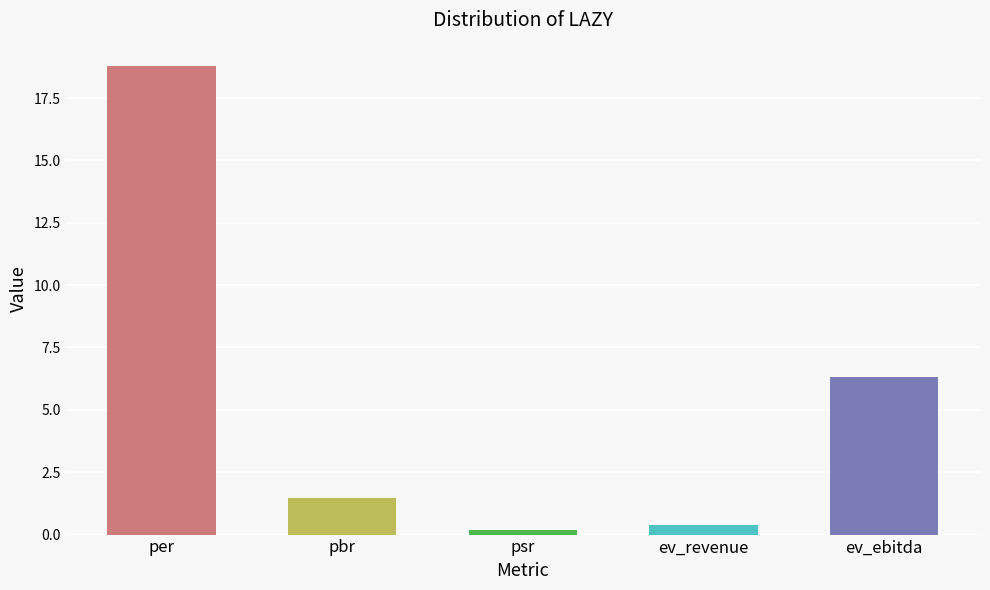

What is the smallest value displayed?

0.2